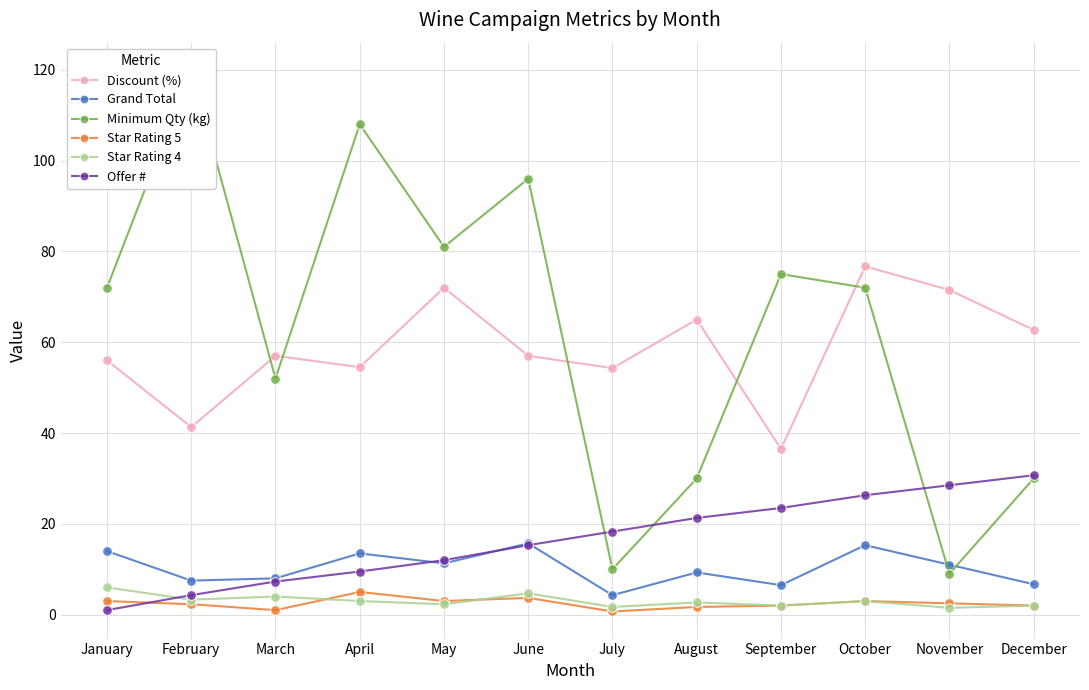

True or false: Minimum Qty (kg) and Discount (%) cross at least once.

True